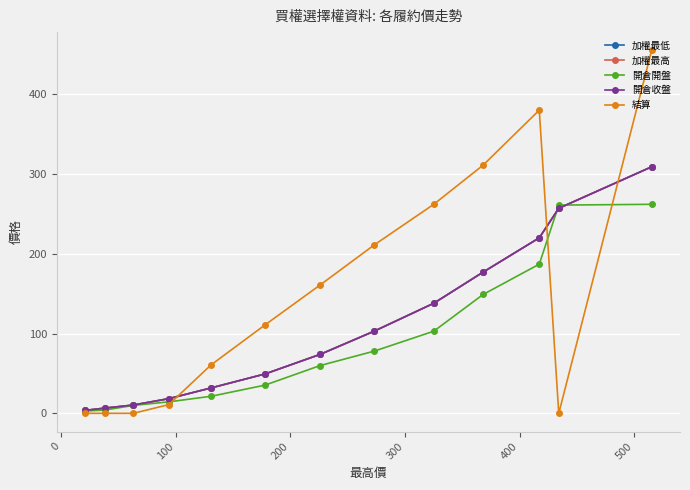

List the series in order of their peak value, lowest first.

開倉開盤, 加權最低, 加權最高, 開倉收盤, 結算